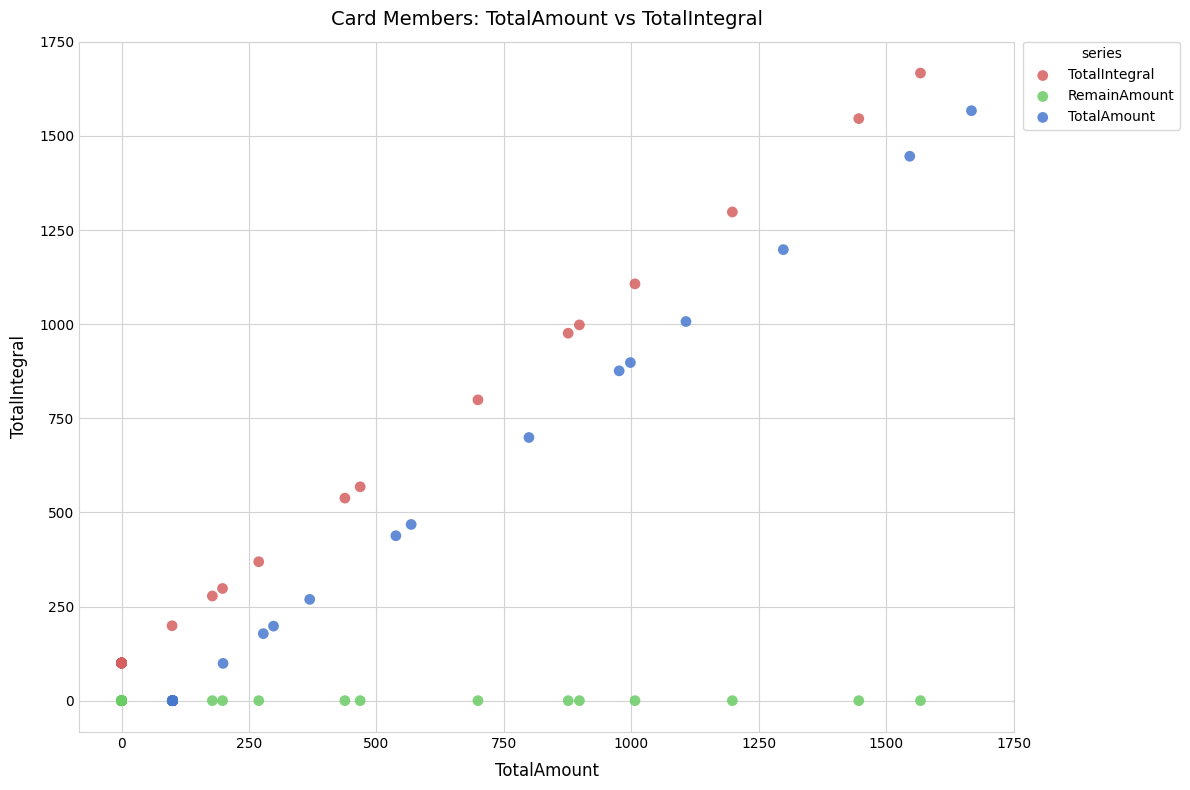

Which series contains the highest Y value?

TotalIntegral